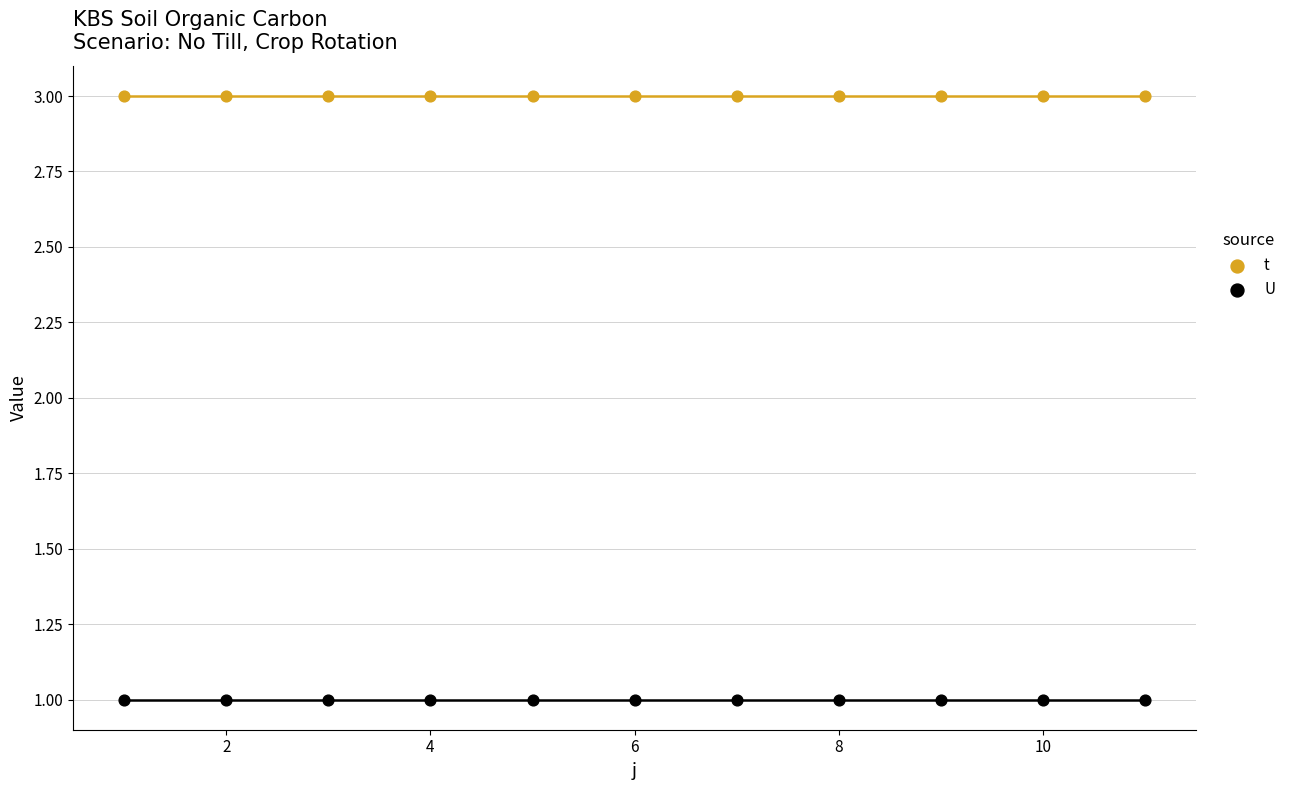

Which series contains the highest Y value?

t